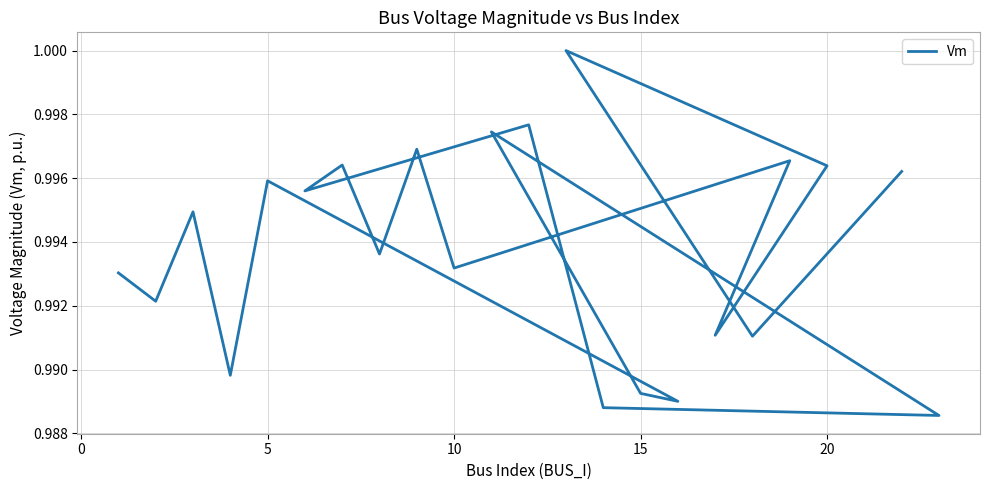

Count the values in the range 0 to 1.

22